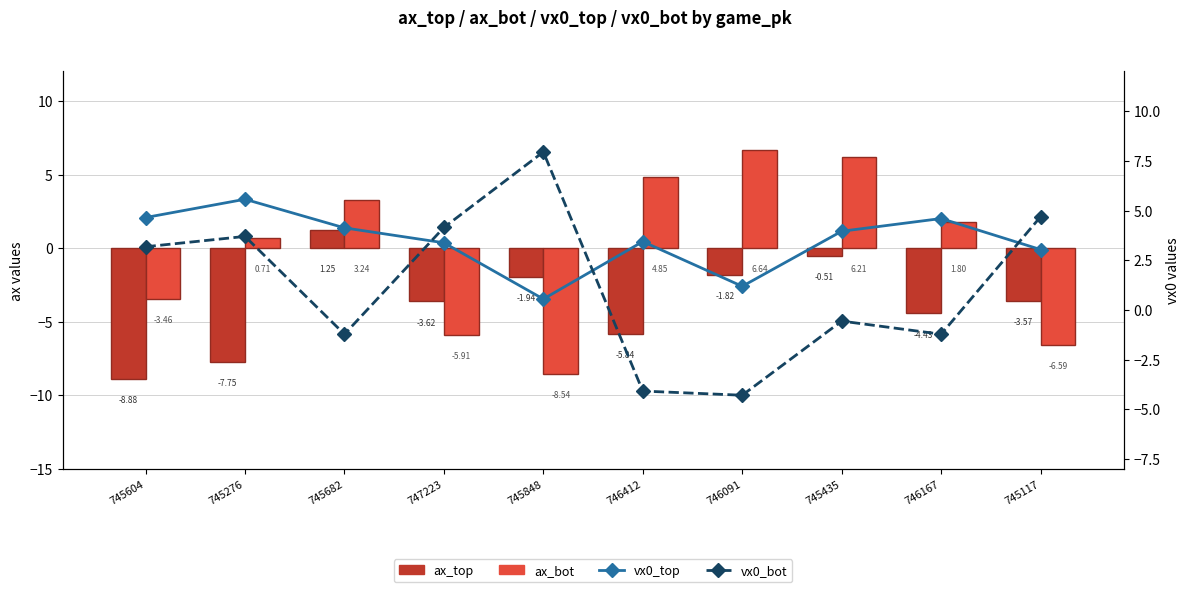

Are the bars horizontal?

No